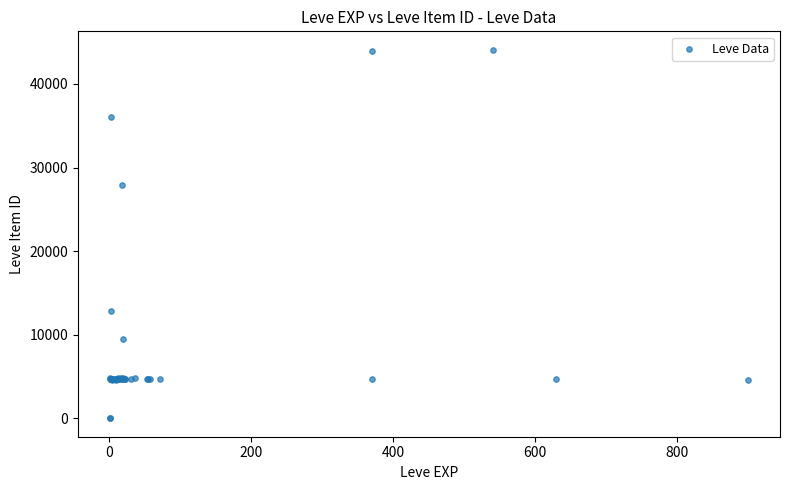

What Y value in the scatter plot is closest to 22048?

27884